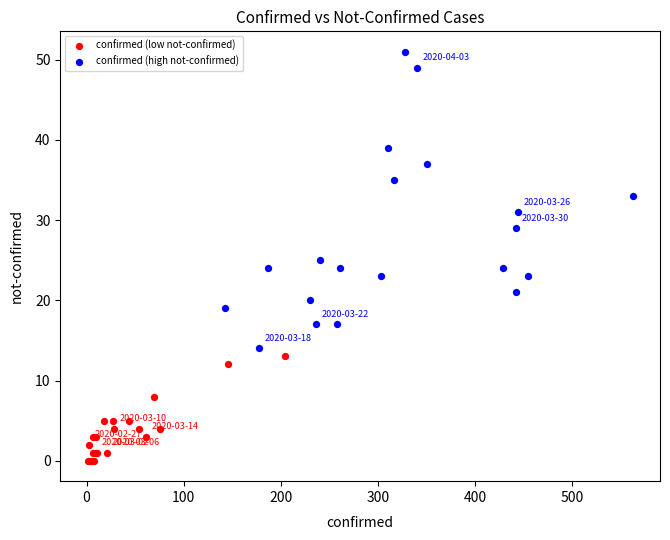

Which series reaches the minimum Y coordinate?

confirmed (low not-confirmed)